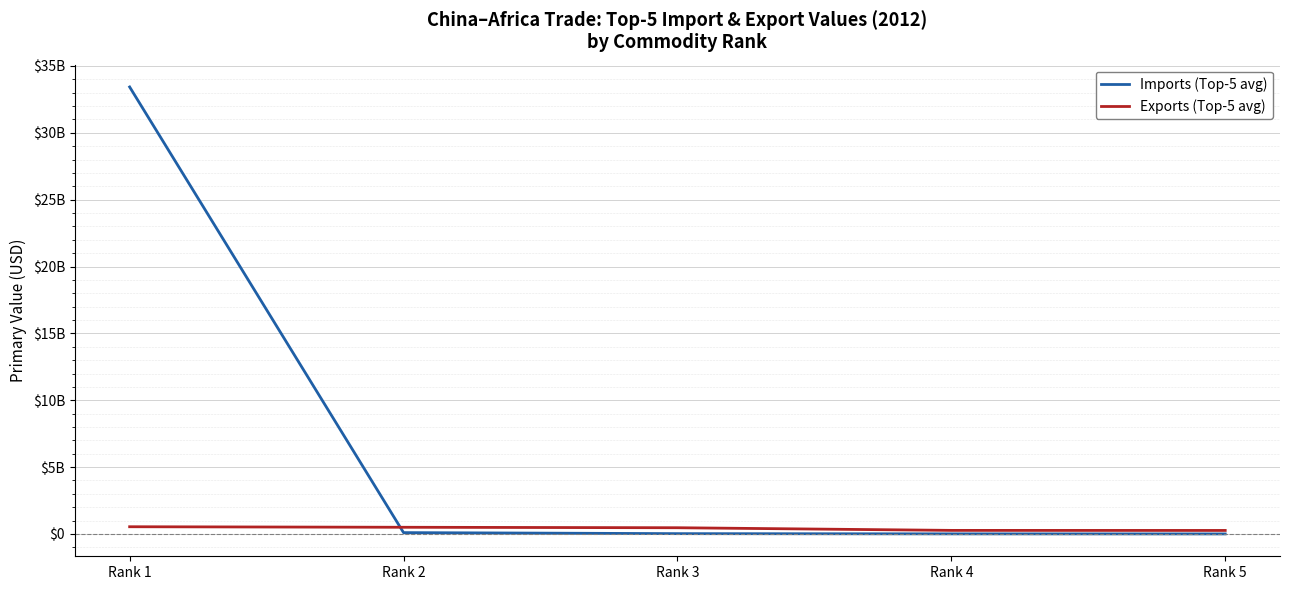

Does the chart have visible grid lines?

Yes